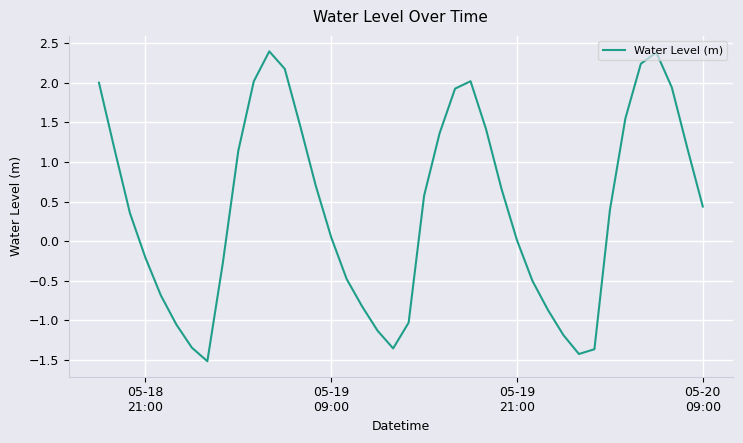

What is the greatest value displayed?

2.4